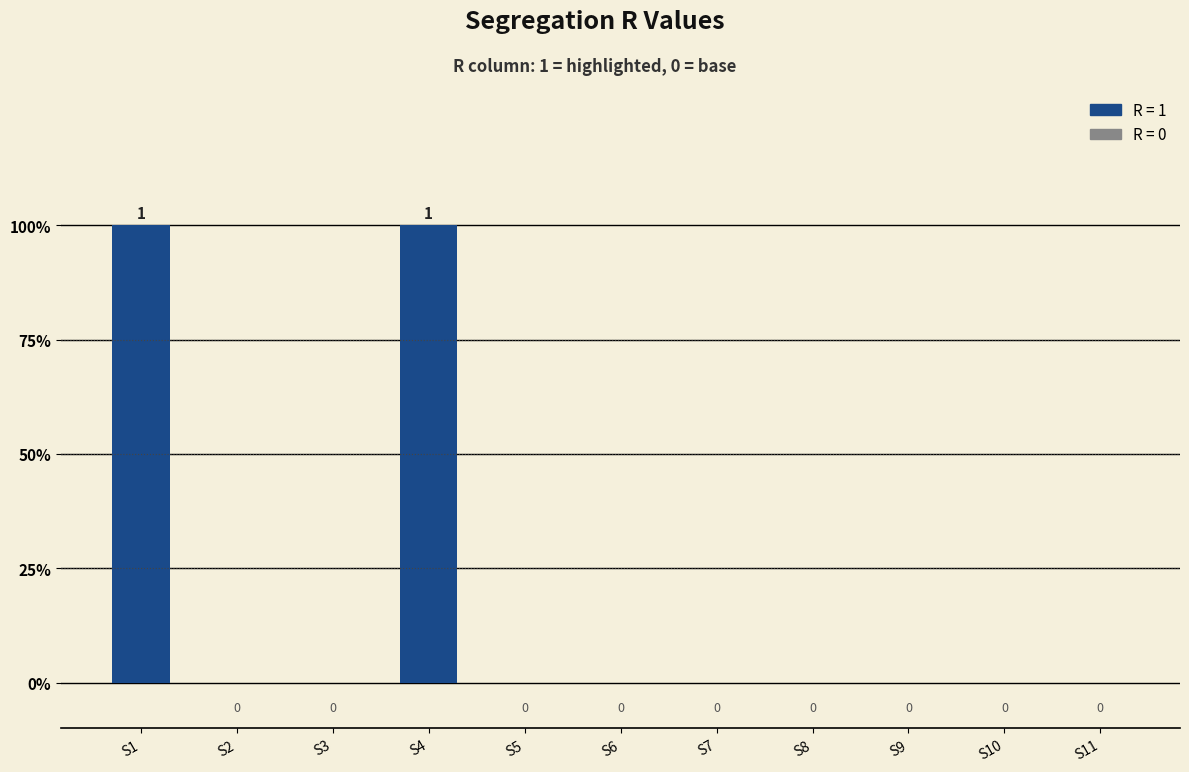

Are the bars horizontal?

No